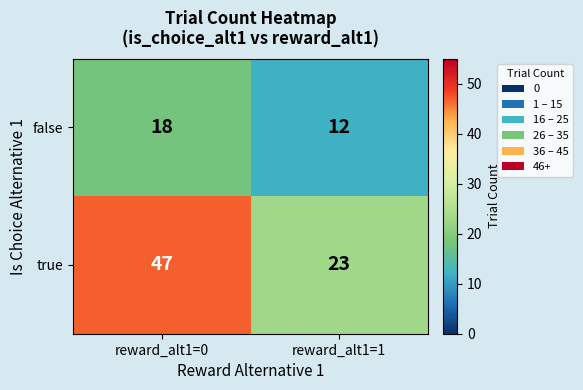

What is the approximate value of true at reward_alt1=0?

47